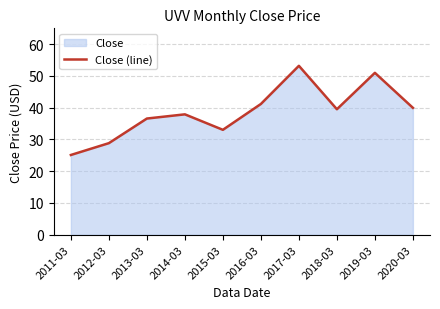

What is the difference between the maximum and minimum values?

28.1